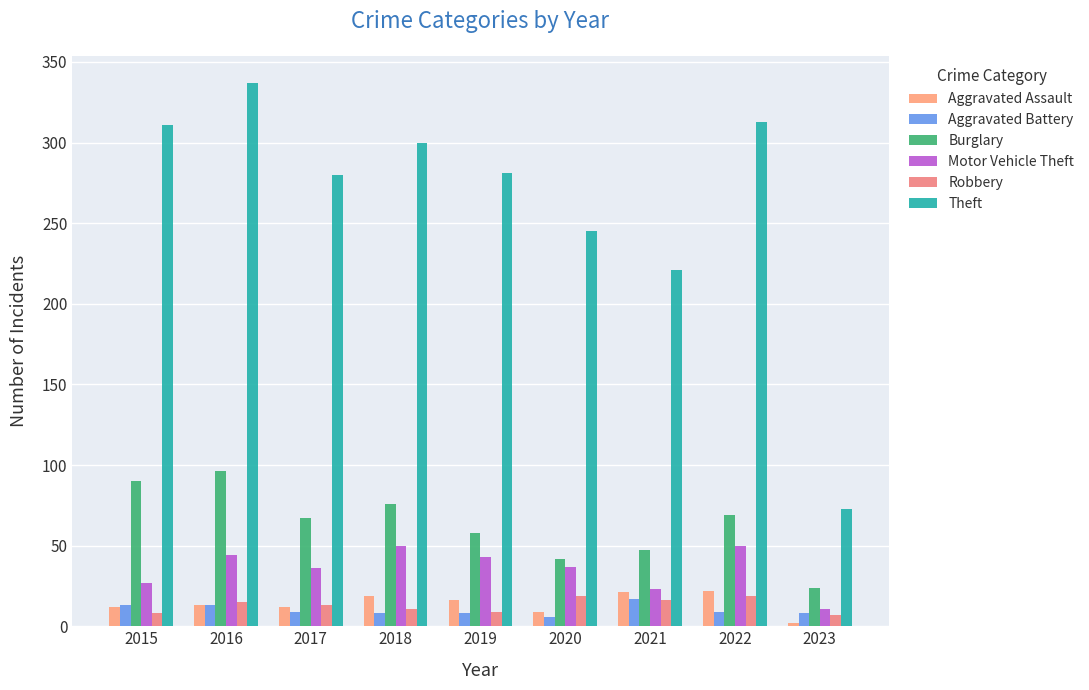

What is the value of the Burglary bar at the 1st from the left?

90